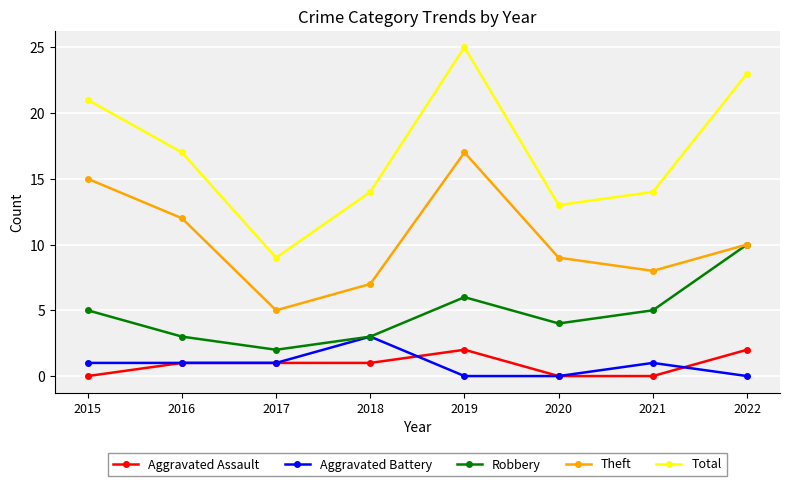

Is this an area chart (filled region under the line)?

No